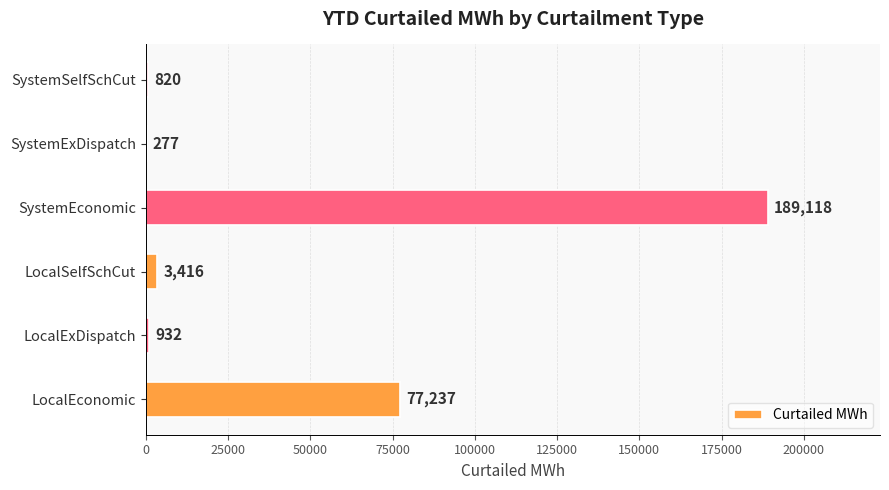

What is the ratio of the value at SystemExDispatch to the value at LocalExDispatch?

0.3